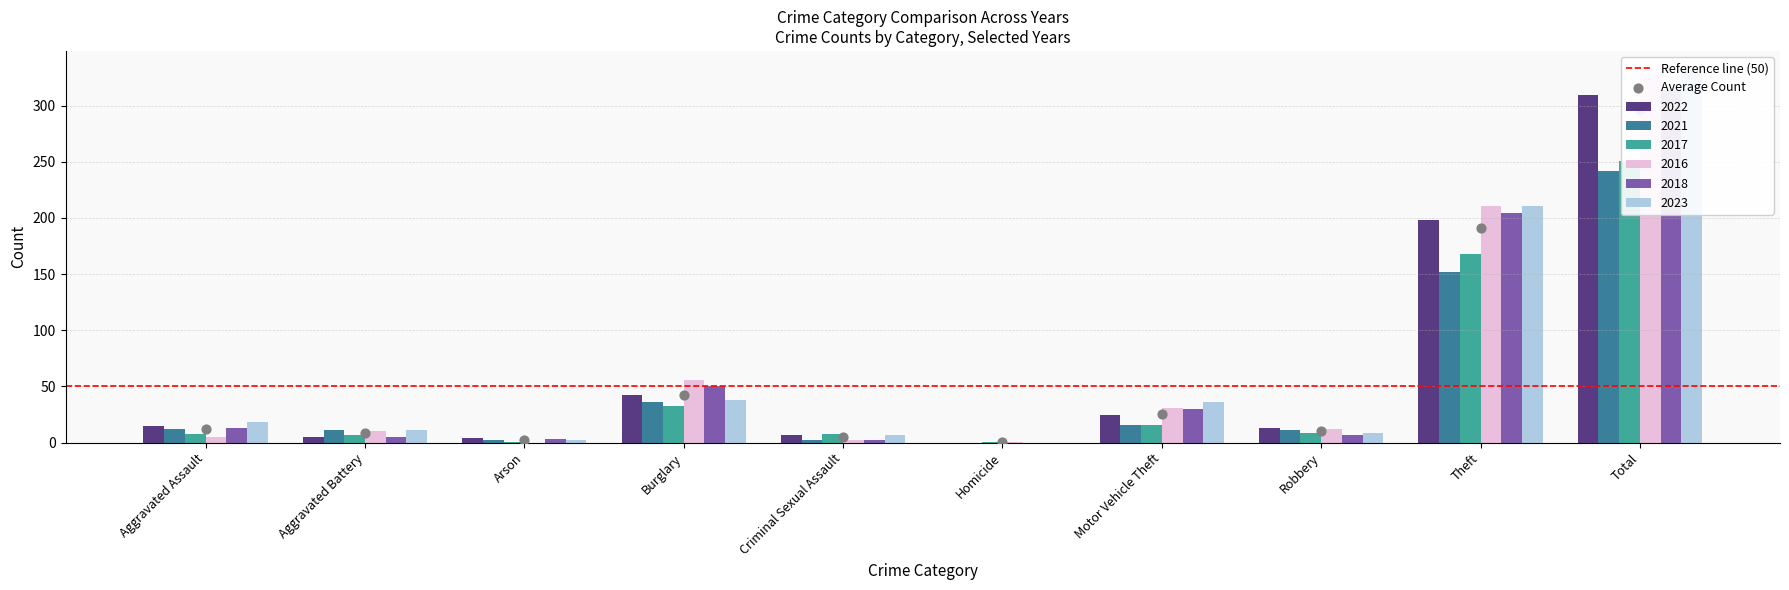

What are all the series names shown in the legend?

2022, 2021, 2017, 2016, 2018, 2023